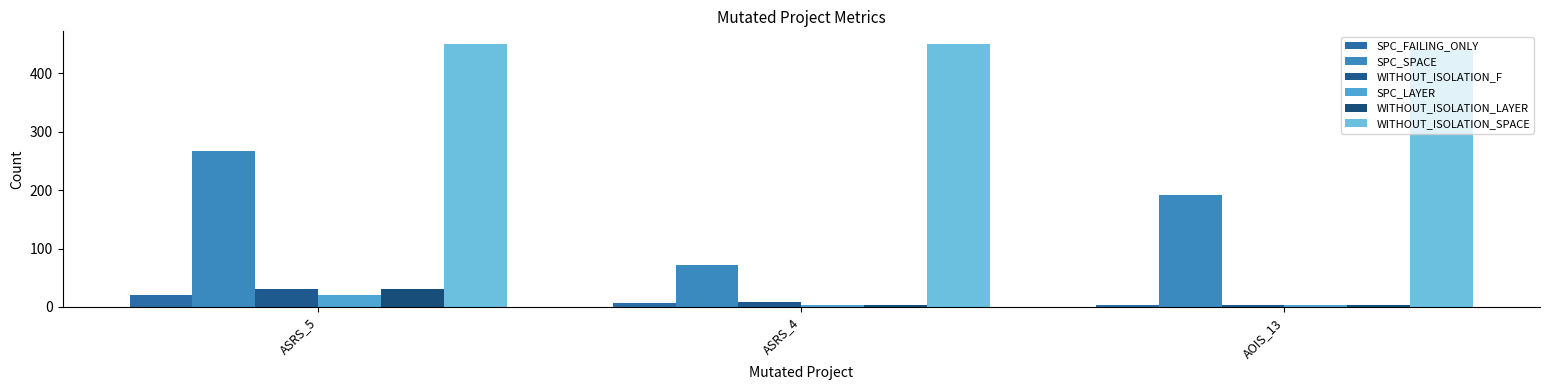

At how many categories does at least one series exceed 246?

3